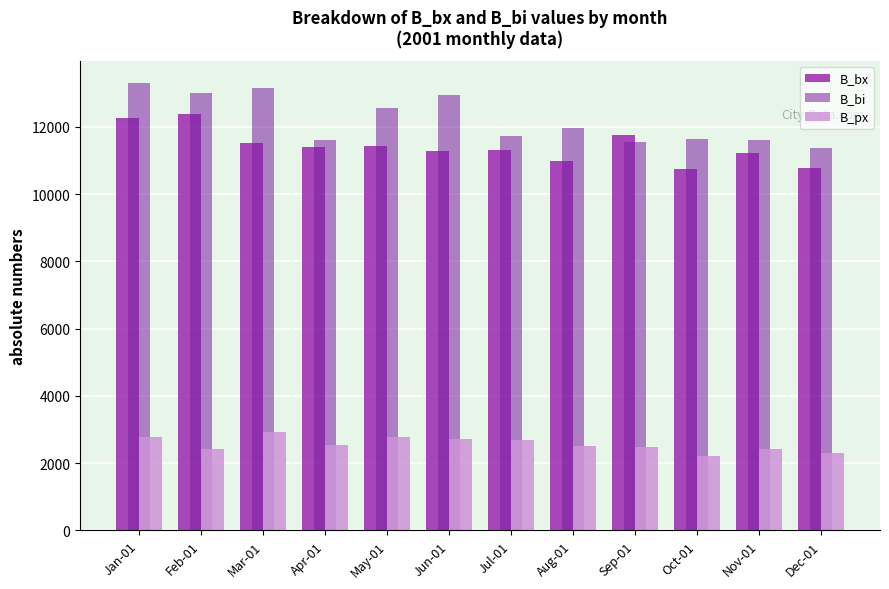

At how many categories does at least one series exceed 8247?

12